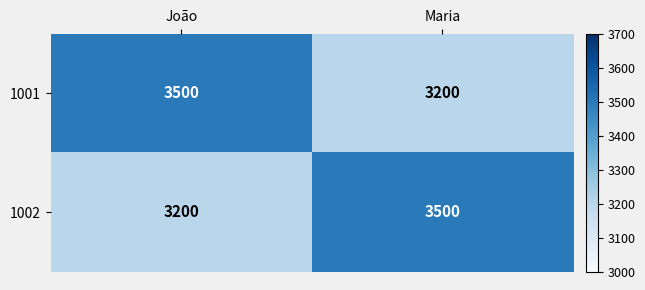

At João, list the series in order from largest to smallest.

1001, 1002